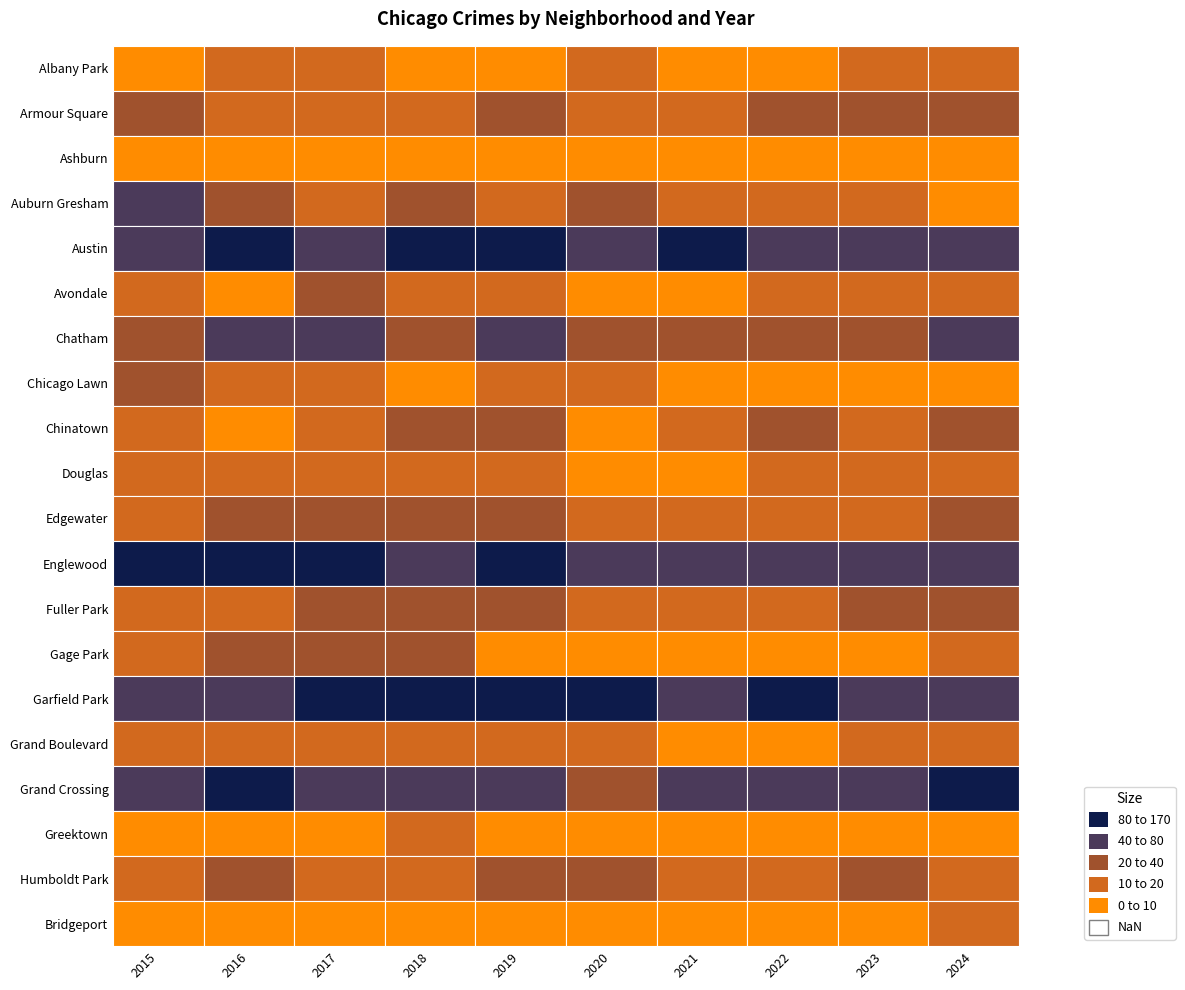

What is the sum of the Chatham values at 9 and 7?

74